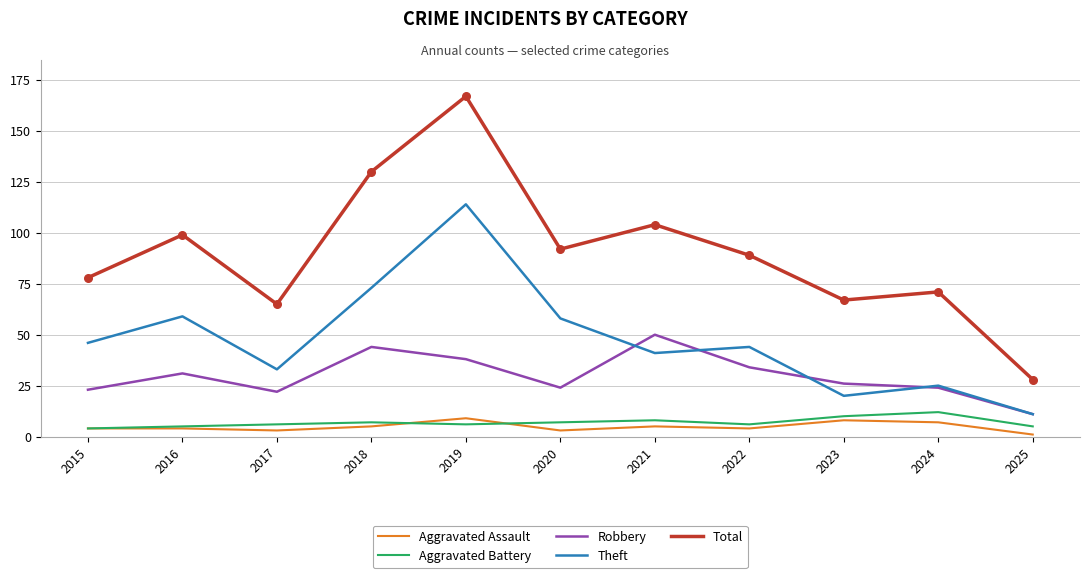

What are all the series names shown in the legend?

Aggravated Assault, Aggravated Battery, Robbery, Theft, Total